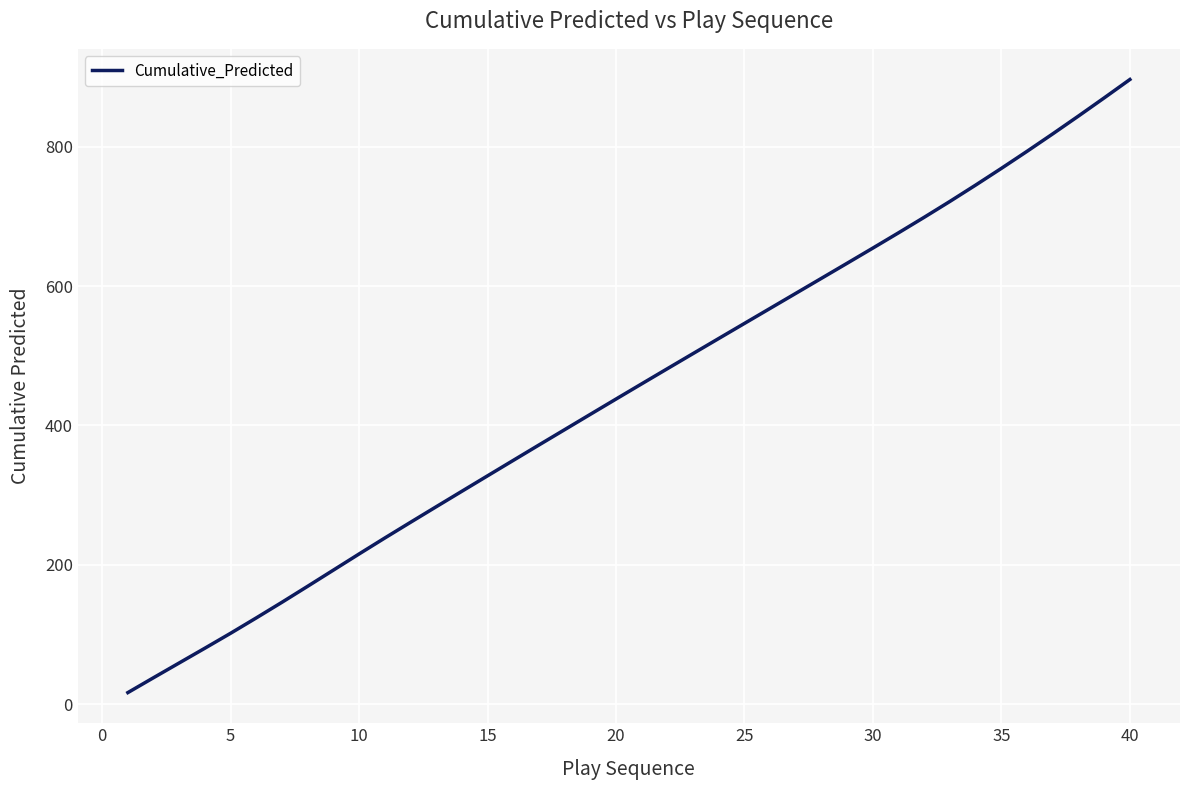

What is the greatest value displayed?

896.6